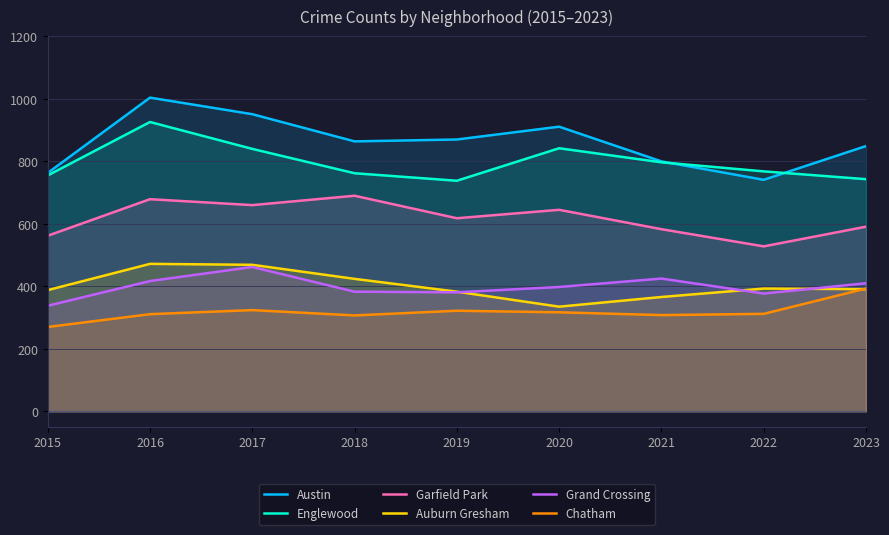

How many lines are shown in the chart?

6